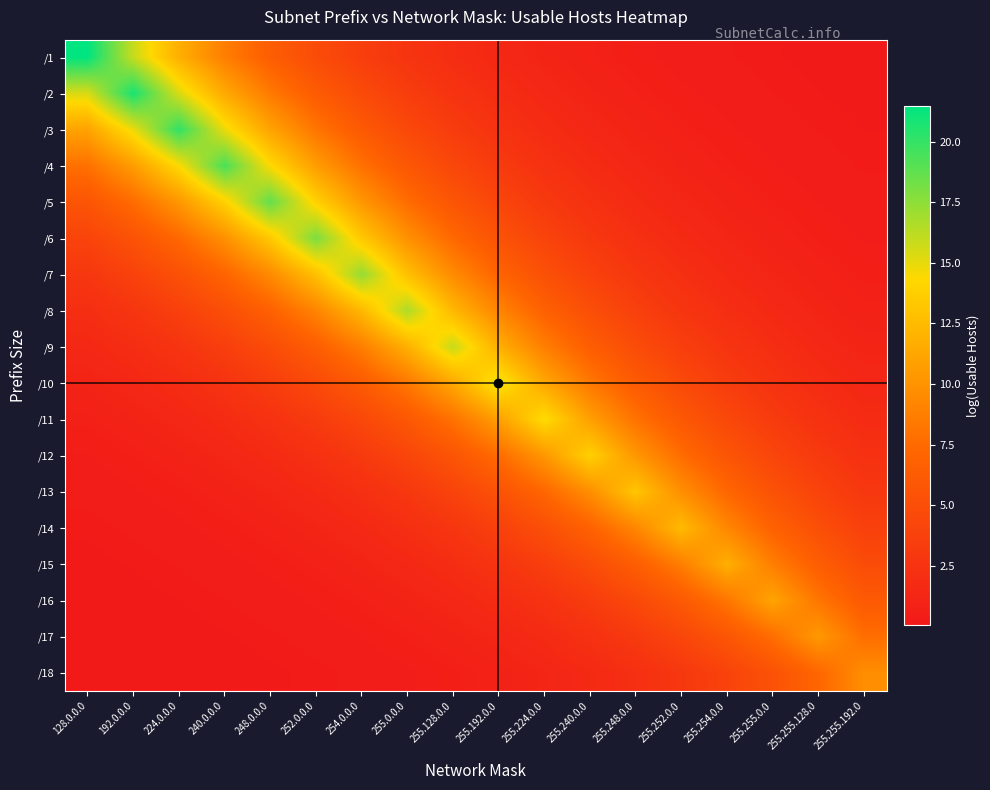

Reading left to right, transcribe all the data shown in this chart.

/1: 128.0.0.0=21.5	192.0.0.0=15.9	224.0.0.0=11.8	240.0.0.0=8.7	248.0.0.0=6.5	252.0.0.0=4.8	254.0.0.0=3.6	255.0.0.0=2.6	255.128.0.0=1.9	255.192.0.0=1.4	255.224.0.0=1.1	255.240.0.0=0.8	255.248.0.0=0.6	255.252.0.0=0.4	255.254.0.0=0.3	255.255.0.0=0.2	255.255.128.0=0.2	255.255.192.0=0.1
/2: 128.0.0.0=15.4	192.0.0.0=20.8	224.0.0.0=15.4	240.0.0.0=11.4	248.0.0.0=8.5	252.0.0.0=6.3	254.0.0.0=4.6	255.0.0.0=3.4	255.128.0.0=2.5	255.192.0.0=1.9	255.224.0.0=1.4	255.240.0.0=1.0	255.248.0.0=0.8	255.252.0.0=0.6	255.254.0.0=0.4	255.255.0.0=0.3	255.255.128.0=0.2	255.255.192.0=0.2
/3: 128.0.0.0=11.0	192.0.0.0=14.9	224.0.0.0=20.1	240.0.0.0=14.9	248.0.0.0=11.0	252.0.0.0=8.2	254.0.0.0=6.1	255.0.0.0=4.5	255.128.0.0=3.3	255.192.0.0=2.5	255.224.0.0=1.8	255.240.0.0=1.4	255.248.0.0=1.0	255.252.0.0=0.7	255.254.0.0=0.5	255.255.0.0=0.4	255.255.128.0=0.3	255.255.192.0=0.2
/4: 128.0.0.0=7.9	192.0.0.0=10.7	224.0.0.0=14.4	240.0.0.0=19.4	248.0.0.0=14.4	252.0.0.0=10.7	254.0.0.0=7.9	255.0.0.0=5.8	255.128.0.0=4.3	255.192.0.0=3.2	255.224.0.0=2.4	255.240.0.0=1.8	255.248.0.0=1.3	255.252.0.0=1.0	255.254.0.0=0.7	255.255.0.0=0.5	255.255.128.0=0.4	255.255.192.0=0.3
/5: 128.0.0.0=5.6	192.0.0.0=7.6	224.0.0.0=10.3	240.0.0.0=13.9	248.0.0.0=18.7	252.0.0.0=13.9	254.0.0.0=10.3	255.0.0.0=7.6	255.128.0.0=5.6	255.192.0.0=4.2	255.224.0.0=3.1	255.240.0.0=2.3	255.248.0.0=1.7	255.252.0.0=1.3	255.254.0.0=0.9	255.255.0.0=0.7	255.255.128.0=0.5	255.255.192.0=0.4
/6: 128.0.0.0=4.0	192.0.0.0=5.4	224.0.0.0=7.3	240.0.0.0=9.9	248.0.0.0=13.4	252.0.0.0=18.0	254.0.0.0=13.4	255.0.0.0=9.9	255.128.0.0=7.3	255.192.0.0=5.4	255.224.0.0=4.0	255.240.0.0=3.0	255.248.0.0=2.2	255.252.0.0=1.6	255.254.0.0=1.2	255.255.0.0=0.9	255.255.128.0=0.7	255.255.192.0=0.5
/7: 128.0.0.0=2.9	192.0.0.0=3.9	224.0.0.0=5.2	240.0.0.0=7.0	248.0.0.0=9.5	252.0.0.0=12.8	254.0.0.0=17.3	255.0.0.0=12.8	255.128.0.0=9.5	255.192.0.0=7.0	255.224.0.0=5.2	255.240.0.0=3.9	255.248.0.0=2.9	255.252.0.0=2.1	255.254.0.0=1.6	255.255.0.0=1.2	255.255.128.0=0.9	255.255.192.0=0.6
/8: 128.0.0.0=2.0	192.0.0.0=2.7	224.0.0.0=3.7	240.0.0.0=5.0	248.0.0.0=6.8	252.0.0.0=9.1	254.0.0.0=12.3	255.0.0.0=16.6	255.128.0.0=12.3	255.192.0.0=9.1	255.224.0.0=6.8	255.240.0.0=5.0	255.248.0.0=3.7	255.252.0.0=2.7	255.254.0.0=2.0	255.255.0.0=1.5	255.255.128.0=1.1	255.255.192.0=0.8
/9: 128.0.0.0=1.4	192.0.0.0=2.0	224.0.0.0=2.6	240.0.0.0=3.6	248.0.0.0=4.8	252.0.0.0=6.5	254.0.0.0=8.7	255.0.0.0=11.8	255.128.0.0=15.9	255.192.0.0=11.8	255.224.0.0=8.7	255.240.0.0=6.5	255.248.0.0=4.8	255.252.0.0=3.6	255.254.0.0=2.6	255.255.0.0=2.0	255.255.128.0=1.4	255.255.192.0=1.1
/10: 128.0.0.0=1.0	192.0.0.0=1.4	224.0.0.0=1.9	240.0.0.0=2.5	248.0.0.0=3.4	252.0.0.0=4.6	254.0.0.0=6.2	255.0.0.0=8.4	255.128.0.0=11.3	255.192.0.0=15.2	255.224.0.0=11.3	255.240.0.0=8.4	255.248.0.0=6.2	255.252.0.0=4.6	255.254.0.0=3.4	255.255.0.0=2.5	255.255.128.0=1.9	255.255.192.0=1.4
/11: 128.0.0.0=0.7	192.0.0.0=1.0	224.0.0.0=1.3	240.0.0.0=1.8	248.0.0.0=2.4	252.0.0.0=3.2	254.0.0.0=4.4	255.0.0.0=5.9	255.128.0.0=8.0	255.192.0.0=10.8	255.224.0.0=14.6	255.240.0.0=10.8	255.248.0.0=8.0	255.252.0.0=5.9	255.254.0.0=4.4	255.255.0.0=3.2	255.255.128.0=2.4	255.255.192.0=1.8
/12: 128.0.0.0=0.5	192.0.0.0=0.7	224.0.0.0=0.9	240.0.0.0=1.3	248.0.0.0=1.7	252.0.0.0=2.3	254.0.0.0=3.1	255.0.0.0=4.2	255.128.0.0=5.6	255.192.0.0=7.6	255.224.0.0=10.3	255.240.0.0=13.9	255.248.0.0=10.3	255.252.0.0=7.6	255.254.0.0=5.6	255.255.0.0=4.2	255.255.128.0=3.1	255.255.192.0=2.3
/13: 128.0.0.0=0.4	192.0.0.0=0.5	224.0.0.0=0.7	240.0.0.0=0.9	248.0.0.0=1.2	252.0.0.0=1.6	254.0.0.0=2.2	255.0.0.0=2.9	255.128.0.0=4.0	255.192.0.0=5.4	255.224.0.0=7.2	255.240.0.0=9.8	255.248.0.0=13.2	255.252.0.0=9.8	255.254.0.0=7.2	255.255.0.0=5.4	255.255.128.0=4.0	255.255.192.0=2.9
/14: 128.0.0.0=0.3	192.0.0.0=0.3	224.0.0.0=0.5	240.0.0.0=0.6	248.0.0.0=0.8	252.0.0.0=1.1	254.0.0.0=1.5	255.0.0.0=2.1	255.128.0.0=2.8	255.192.0.0=3.8	255.224.0.0=5.1	255.240.0.0=6.8	255.248.0.0=9.2	255.252.0.0=12.5	255.254.0.0=9.2	255.255.0.0=6.8	255.255.128.0=5.1	255.255.192.0=3.8
/15: 128.0.0.0=0.2	192.0.0.0=0.2	224.0.0.0=0.3	240.0.0.0=0.4	248.0.0.0=0.6	252.0.0.0=0.8	254.0.0.0=1.1	255.0.0.0=1.4	255.128.0.0=1.9	255.192.0.0=2.6	255.224.0.0=3.5	255.240.0.0=4.8	255.248.0.0=6.5	255.252.0.0=8.7	255.254.0.0=11.8	255.255.0.0=8.7	255.255.128.0=6.5	255.255.192.0=4.8
/16: 128.0.0.0=0.1	192.0.0.0=0.2	224.0.0.0=0.2	240.0.0.0=0.3	248.0.0.0=0.4	252.0.0.0=0.6	254.0.0.0=0.7	255.0.0.0=1.0	255.128.0.0=1.4	255.192.0.0=1.8	255.224.0.0=2.5	255.240.0.0=3.3	255.248.0.0=4.5	255.252.0.0=6.1	255.254.0.0=8.2	255.255.0.0=11.1	255.255.128.0=8.2	255.255.192.0=6.1
/17: 128.0.0.0=0.1	192.0.0.0=0.1	224.0.0.0=0.2	240.0.0.0=0.2	248.0.0.0=0.3	252.0.0.0=0.4	254.0.0.0=0.5	255.0.0.0=0.7	255.128.0.0=0.9	255.192.0.0=1.3	255.224.0.0=1.7	255.240.0.0=2.3	255.248.0.0=3.1	255.252.0.0=4.2	255.254.0.0=5.7	255.255.0.0=7.7	255.255.128.0=10.4	255.255.192.0=7.7
/18: 128.0.0.0=0.1	192.0.0.0=0.1	224.0.0.0=0.1	240.0.0.0=0.1	248.0.0.0=0.2	252.0.0.0=0.3	254.0.0.0=0.4	255.0.0.0=0.5	255.128.0.0=0.7	255.192.0.0=0.9	255.224.0.0=1.2	255.240.0.0=1.6	255.248.0.0=2.2	255.252.0.0=2.9	255.254.0.0=3.9	255.255.0.0=5.3	255.255.128.0=7.2	255.255.192.0=9.7